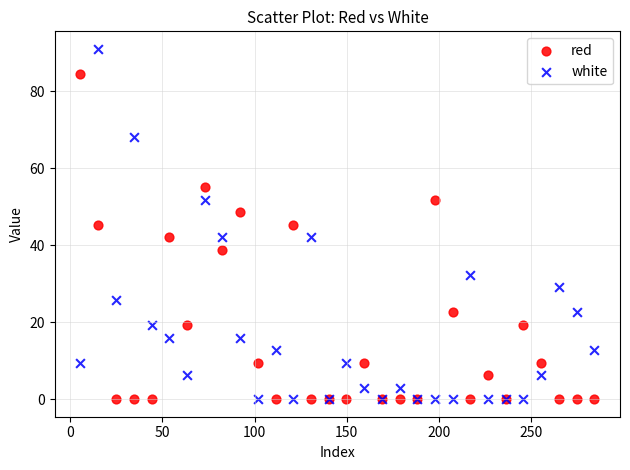

What is the X range (max minus min) for the scatter plot?

278.5